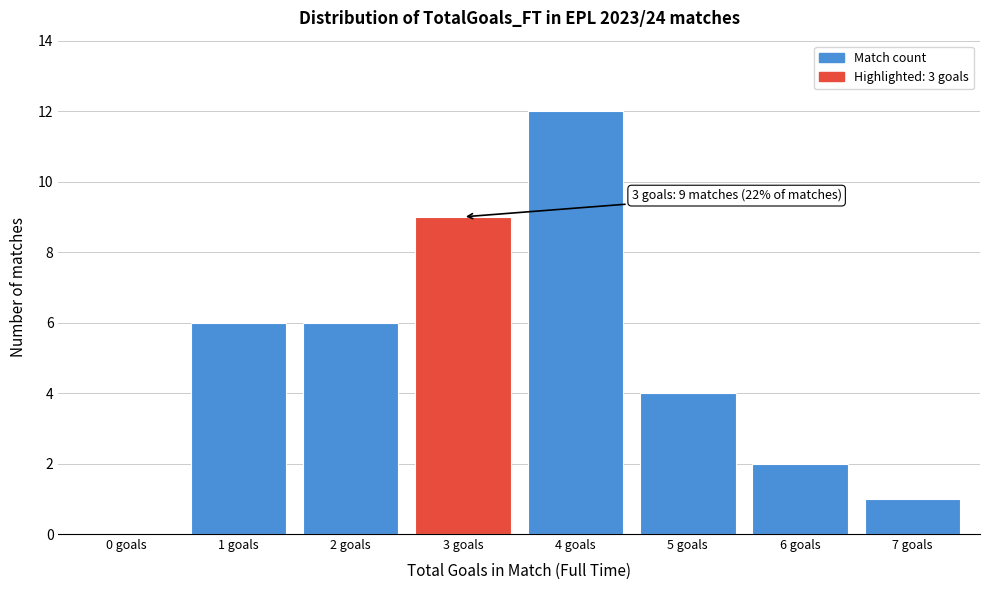

Reading left to right, extract all data points from this chart.

0 goals=0	1 goals=6	2 goals=6	3 goals=9	4 goals=12	5 goals=4	6 goals=2	7 goals=1